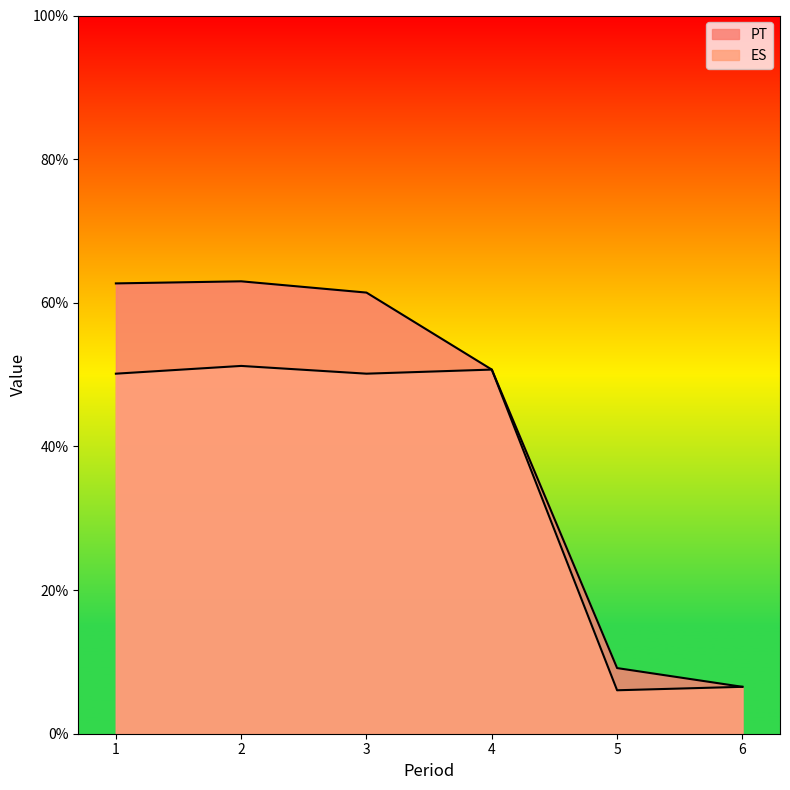

What is the lowest value of the ES series?

6.0